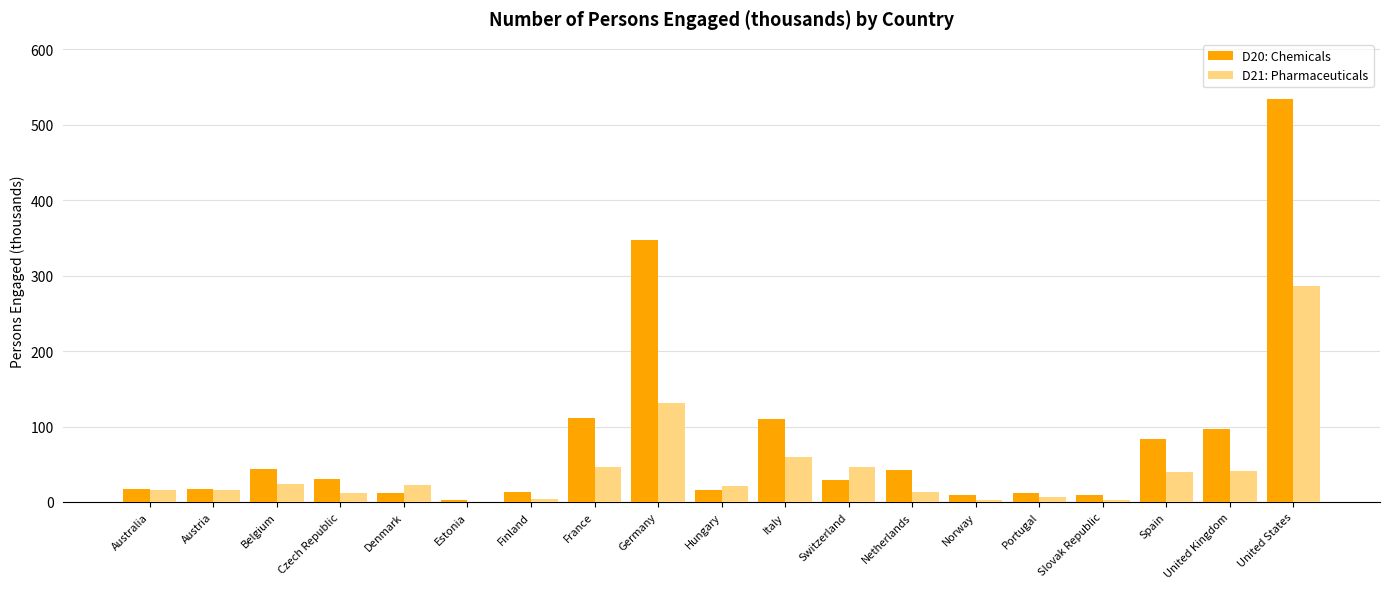

Between Australia and Germany, which series saw the biggest shift?

D20: Chemicals